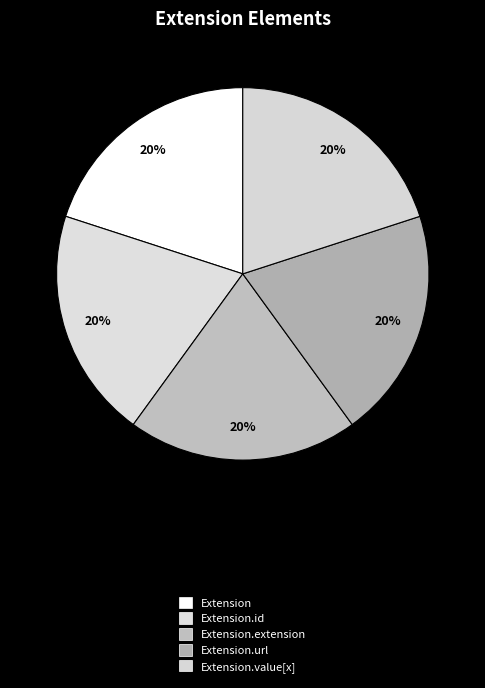

Rank the categories by value from lowest to highest.

Extension, Extension.id, Extension.extension, Extension.value[x], Extension.url